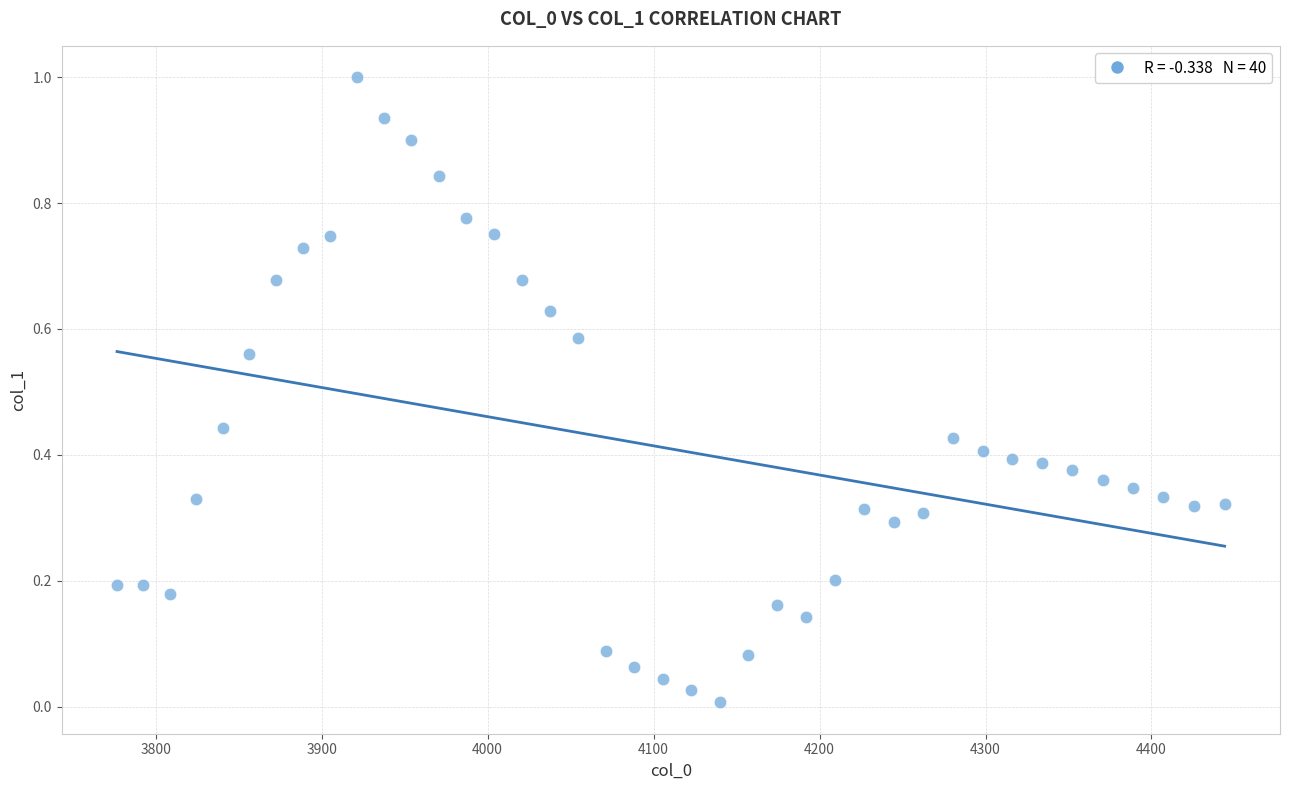

What is the range of X values (max minus min)?

667.4